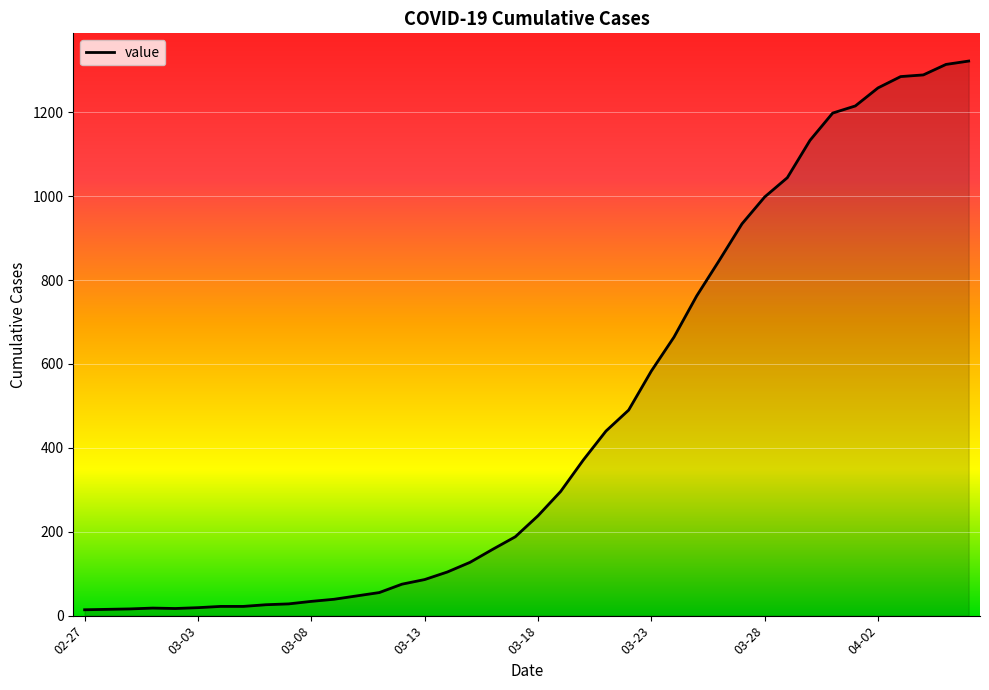

What is the maximum value shown in the chart?

1322